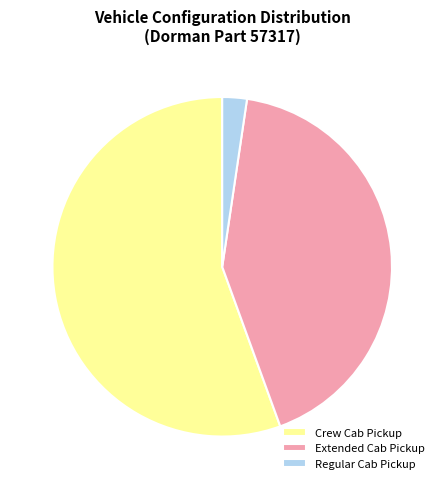

Is the sum of Extended Cab Pickup and Regular Cab Pickup greater than half?

No